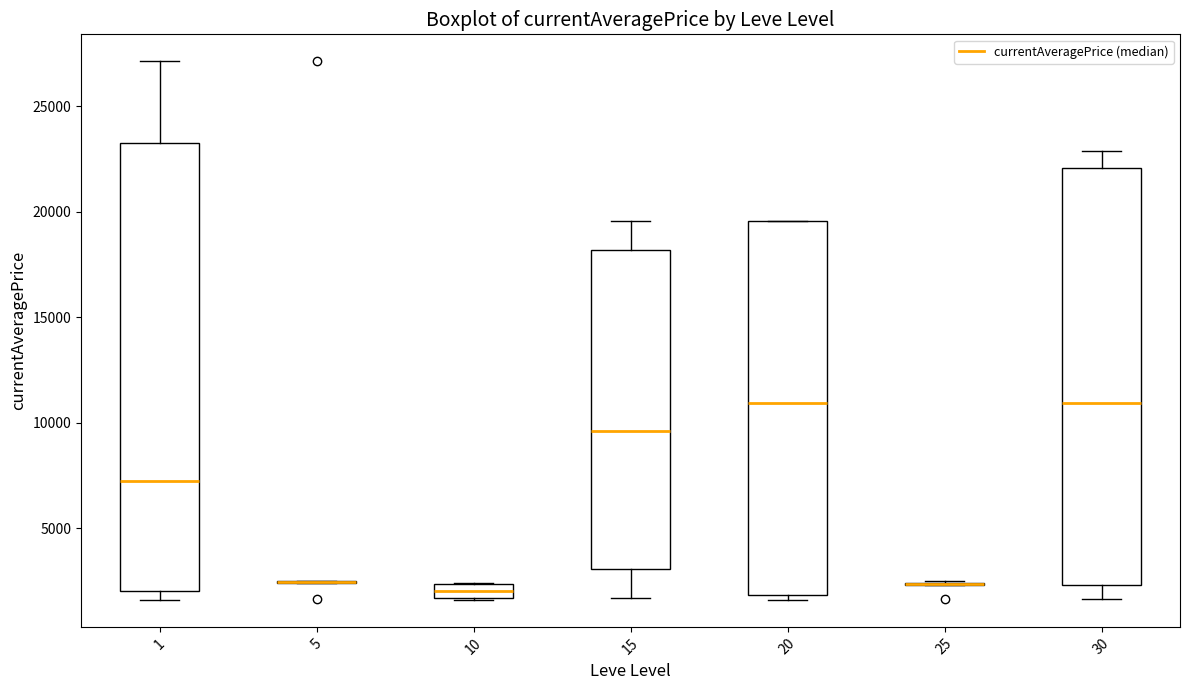

Which box is the tallest, from its lower edge to its upper edge?

1